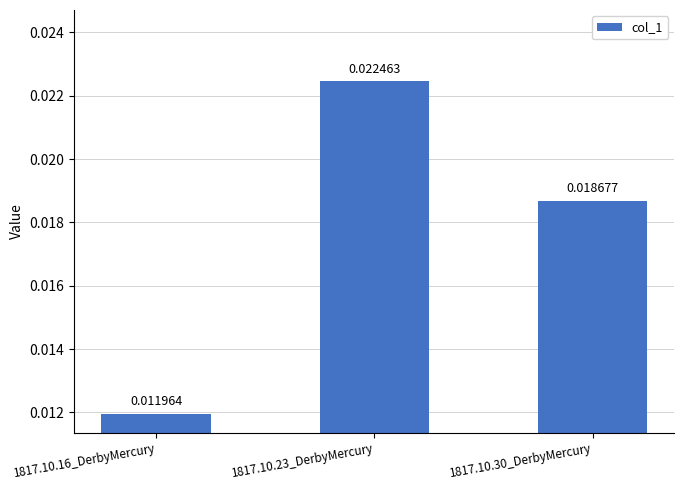

Between 1817.10.23_DerbyMercury and 1817.10.16_DerbyMercury, which is larger?

1817.10.23_DerbyMercury